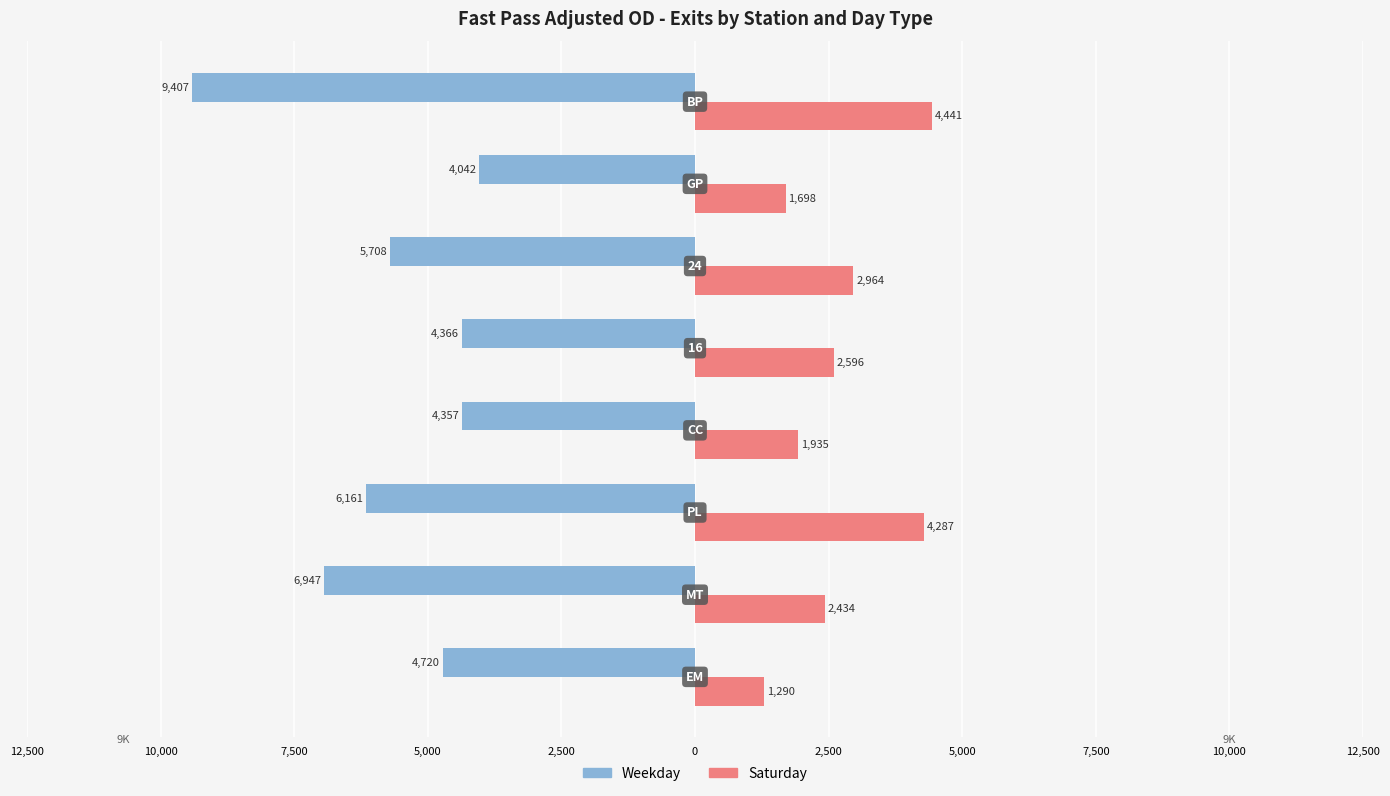

What are all the series names shown in the legend?

Weekday, Saturday